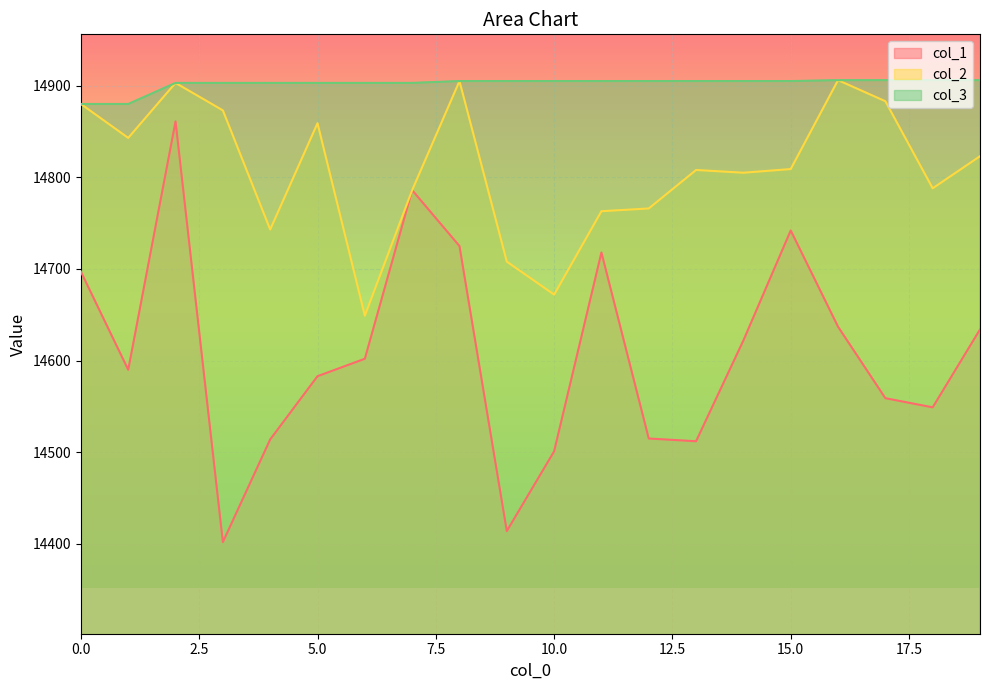

Reading left to right, what are all the values shown in this chart?

col_1: 14697	14590	14861	14402	14514	14583	14602	14786	14725	14414	14501	14718	14515	14512	14622	14742	14637	14559	14549	14634
col_2: 14880	14843	14903	14873	14743	14859	14649	14786	14905	14708	14672	14763	14766	14808	14805	14809	14906	14883	14788	14823
col_3: 14880	14880	14903	14903	14903	14903	14903	14903	14905	14905	14905	14905	14905	14905	14905	14905	14906	14906	14906	14906